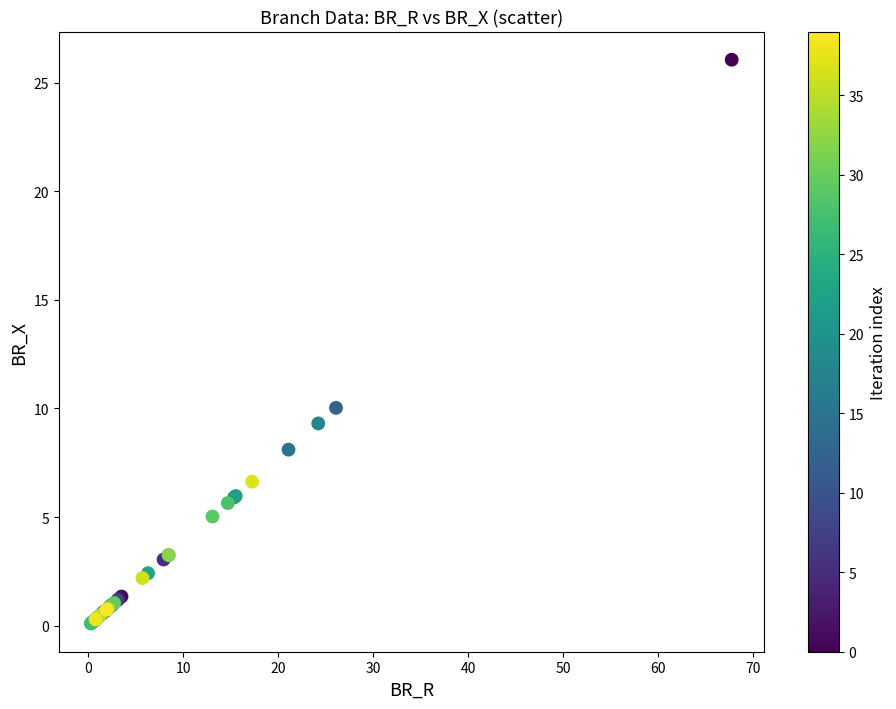

What Y value in the scatter plot is closest to 13?

10.0